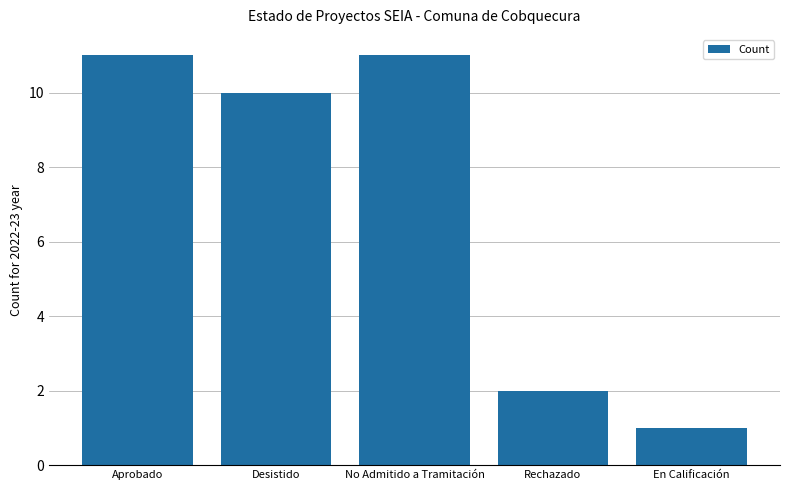

What is the greatest value displayed?

11